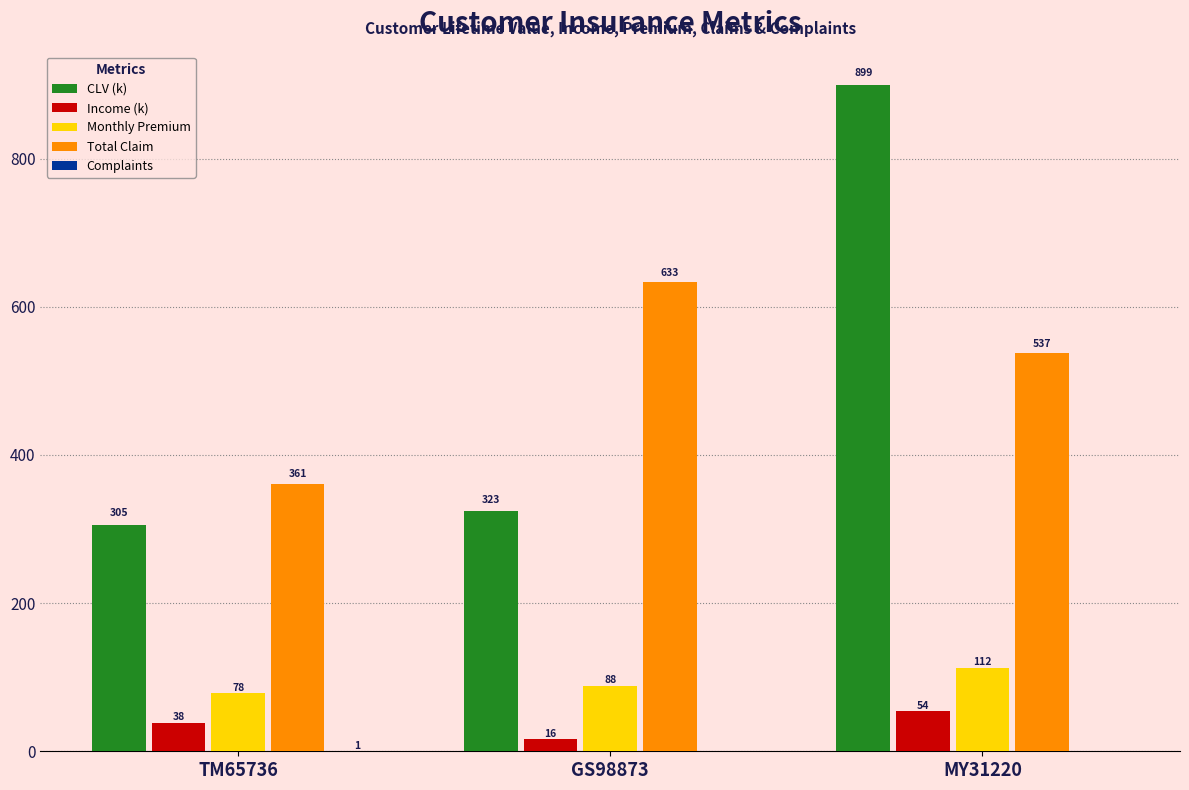

True or false: CLV (k) has a value of 899.7 at MY31220.

True